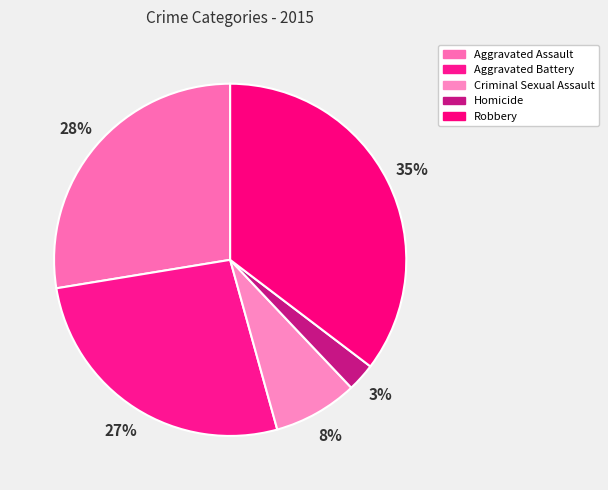

Which has a higher value, Homicide or Criminal Sexual Assault?

Criminal Sexual Assault